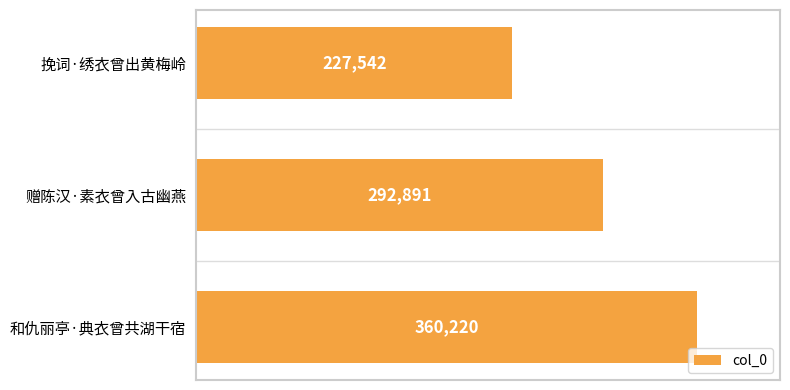

True or false: the data shows 292891 at 赠陈汉·素衣曾入古幽燕.

True